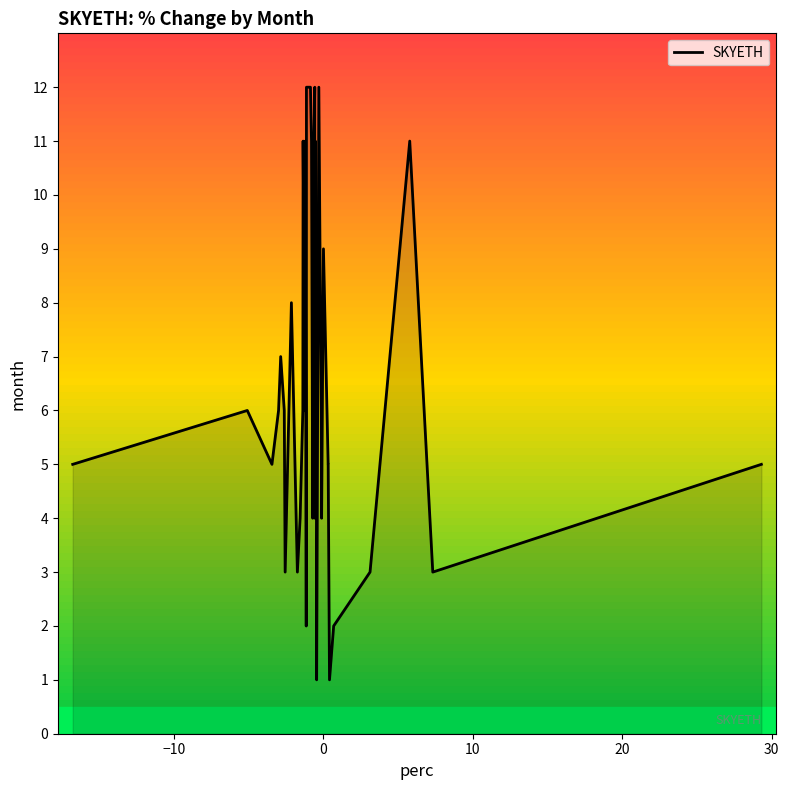

What is the greatest value displayed?

12